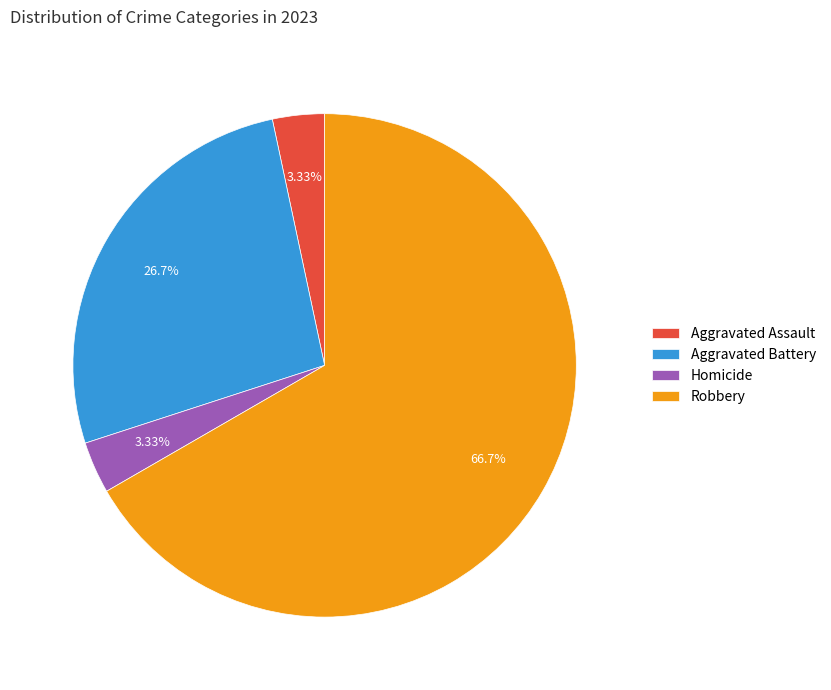

What portion of the pie excludes Aggravated Battery?

73.3%